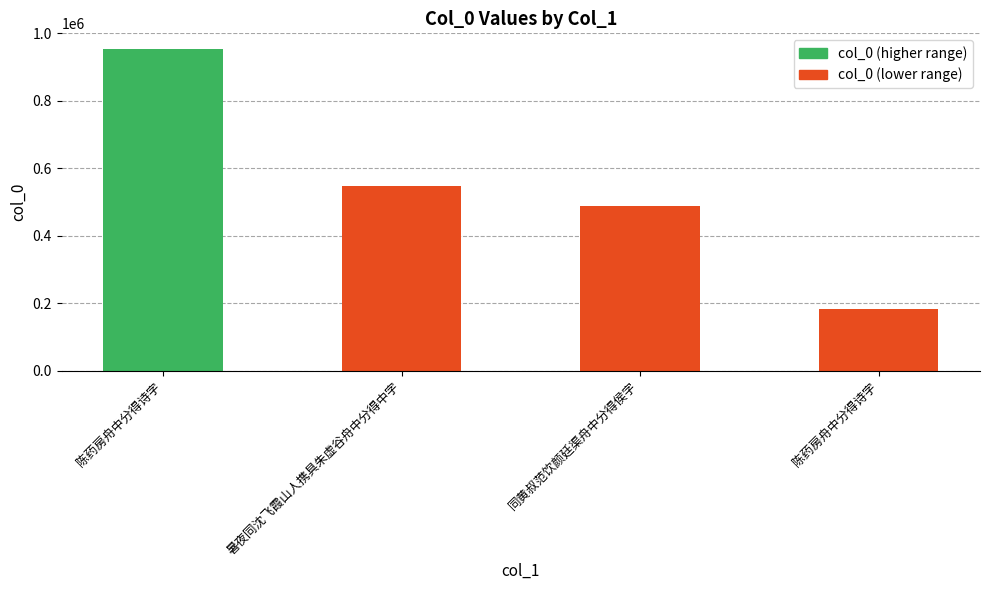

Reading left to right, what are all the values shown in this chart?

陈药房舟中分得诗字=952405	暑夜同沈飞霞山人携具朱虚谷舟中分得中字=548453	同黄叔范饮颜廷渠舟中分得侯字=488111	陈药房舟中分得诗字=183594